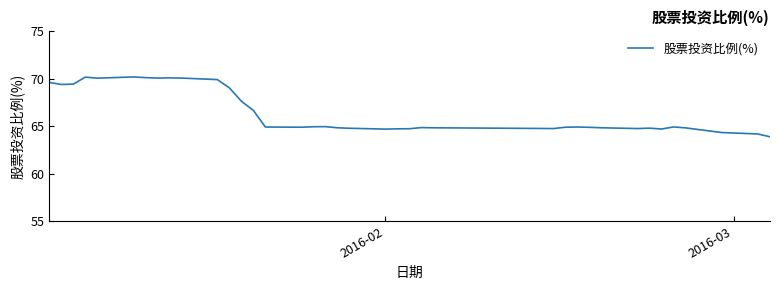

What is the difference between the maximum and minimum values?

6.3